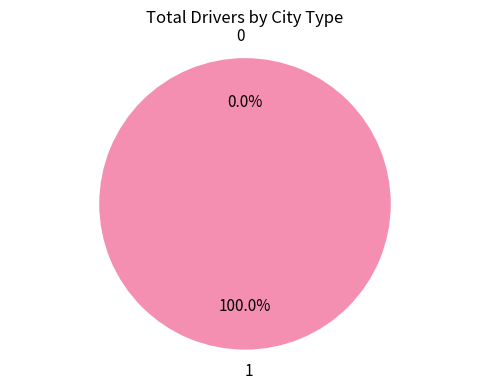

To the nearest percent, what is the average slice percentage?

50%